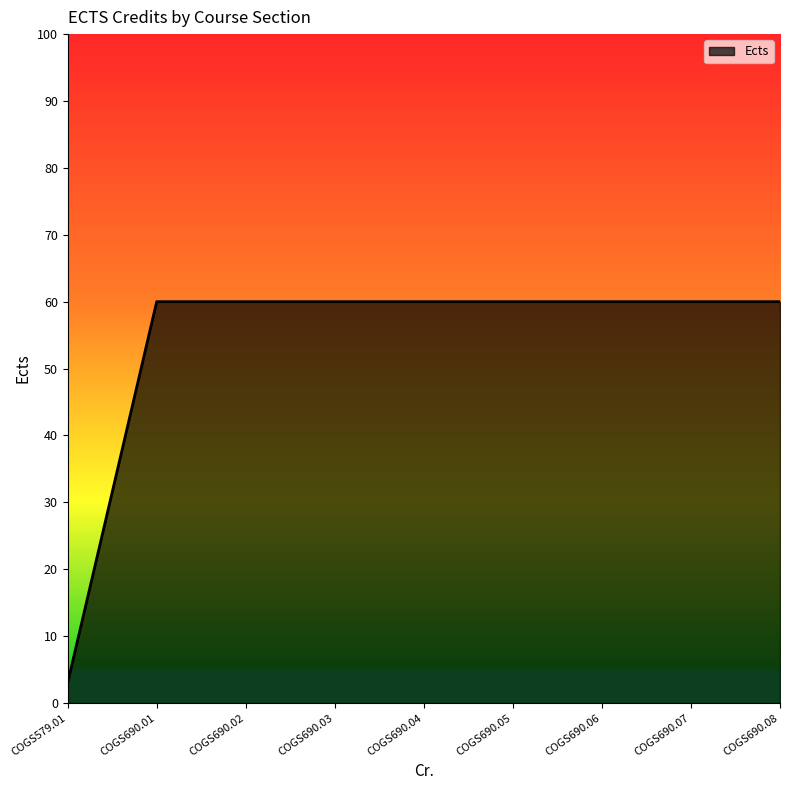

What position from the left is COGS690.07?

8